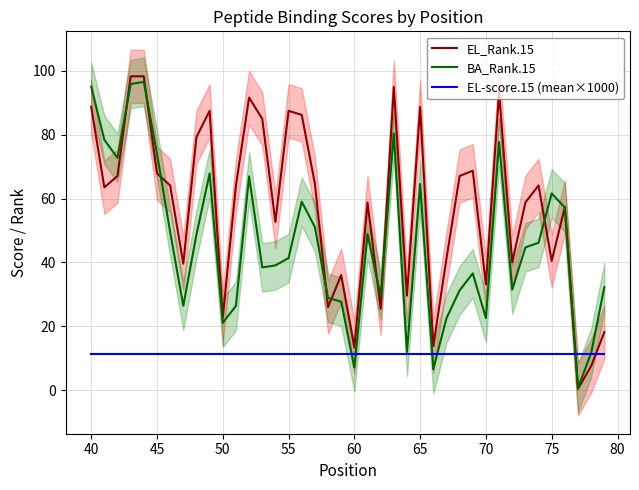

Count the number of categories in the chart.

40